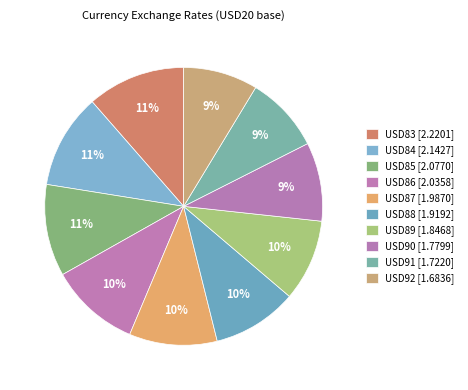

How many slices are in this pie chart?

10